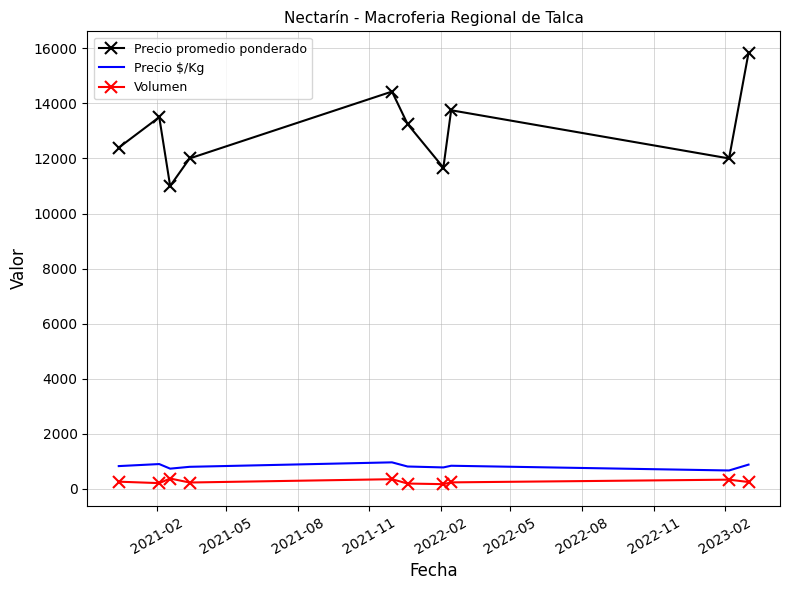

Which series has the largest total across all categories?

Precio promedio ponderado